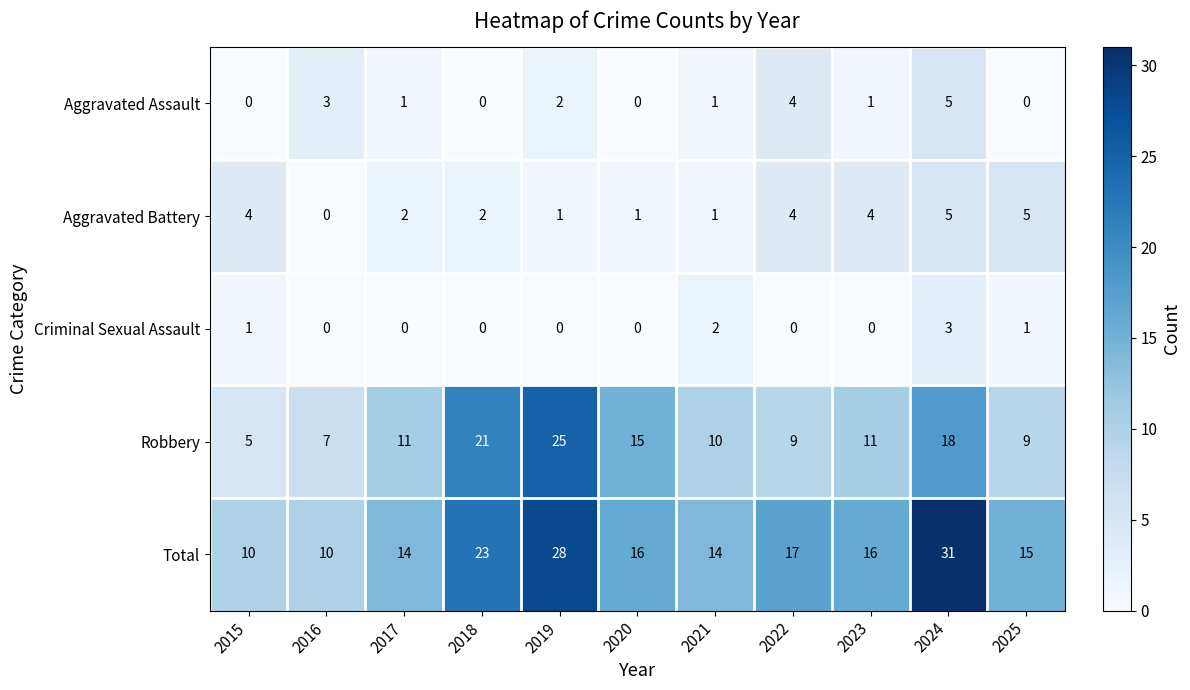

Which series has the largest total across all categories?

Total